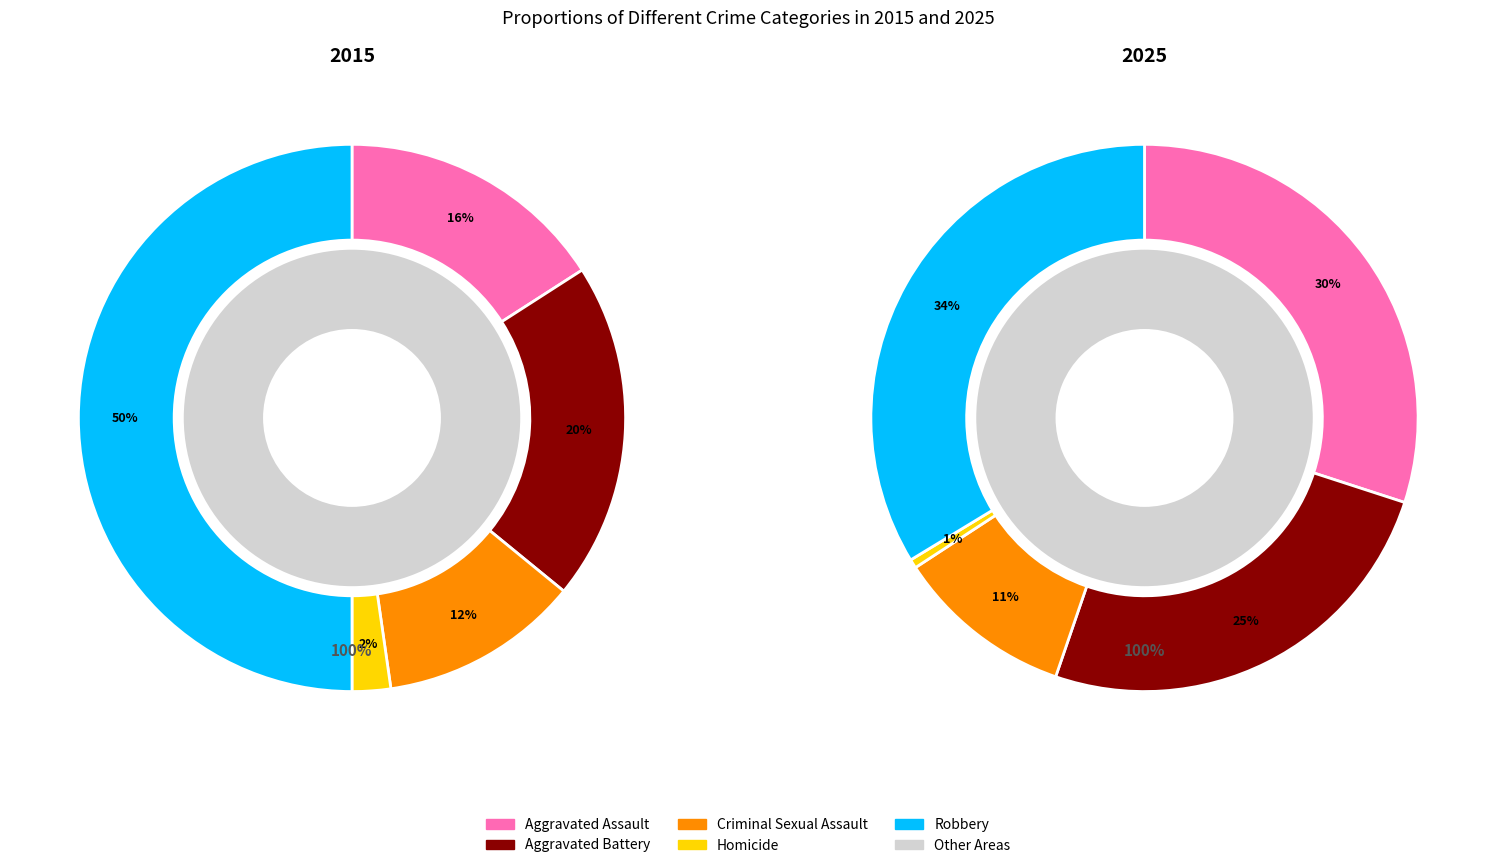

Is there a majority slice in this chart?

No